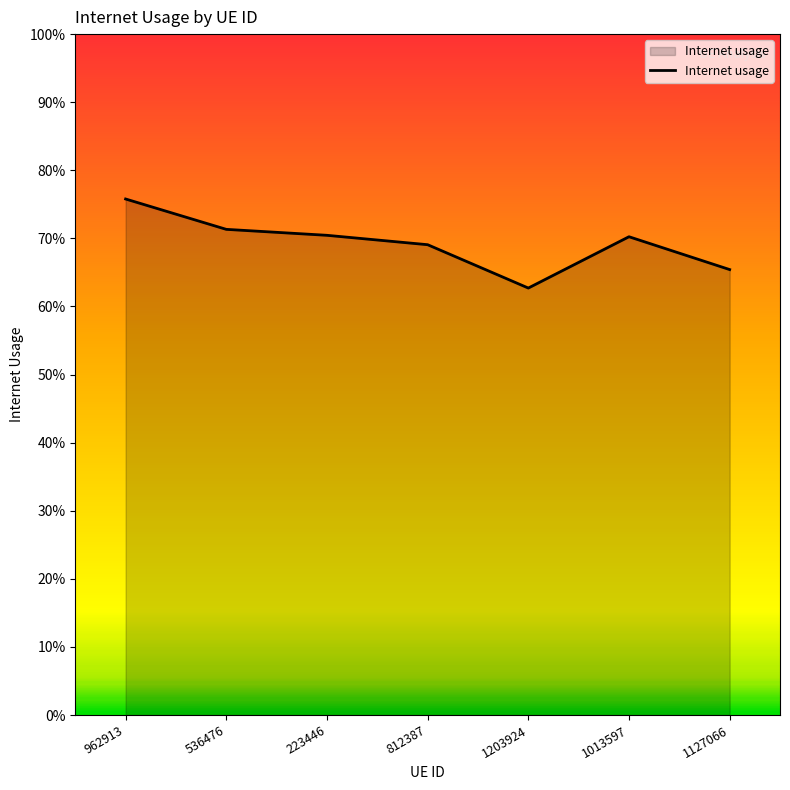

Reading left to right, extract all data points from this chart.

0.8	0.7	0.7	0.7	0.6	0.7	0.7